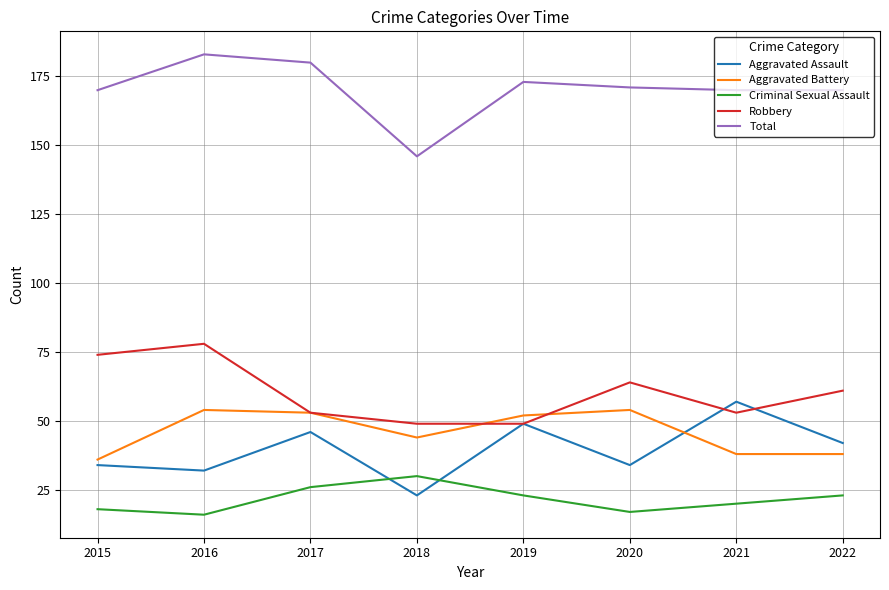

Which series has the widest spread of values?

Total